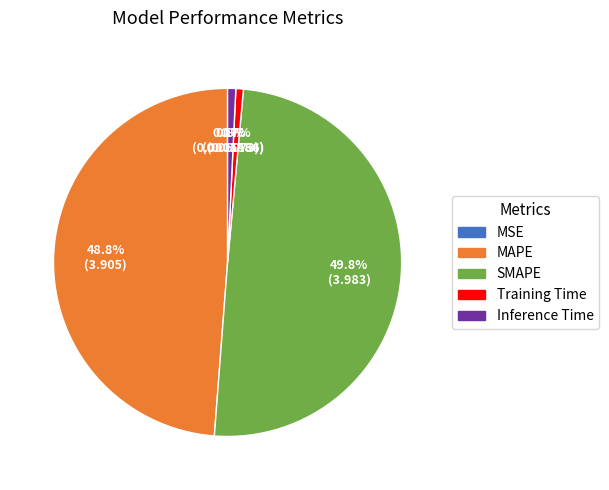

What is the ratio of the value at SMAPE to the value at MAPE?

1.0